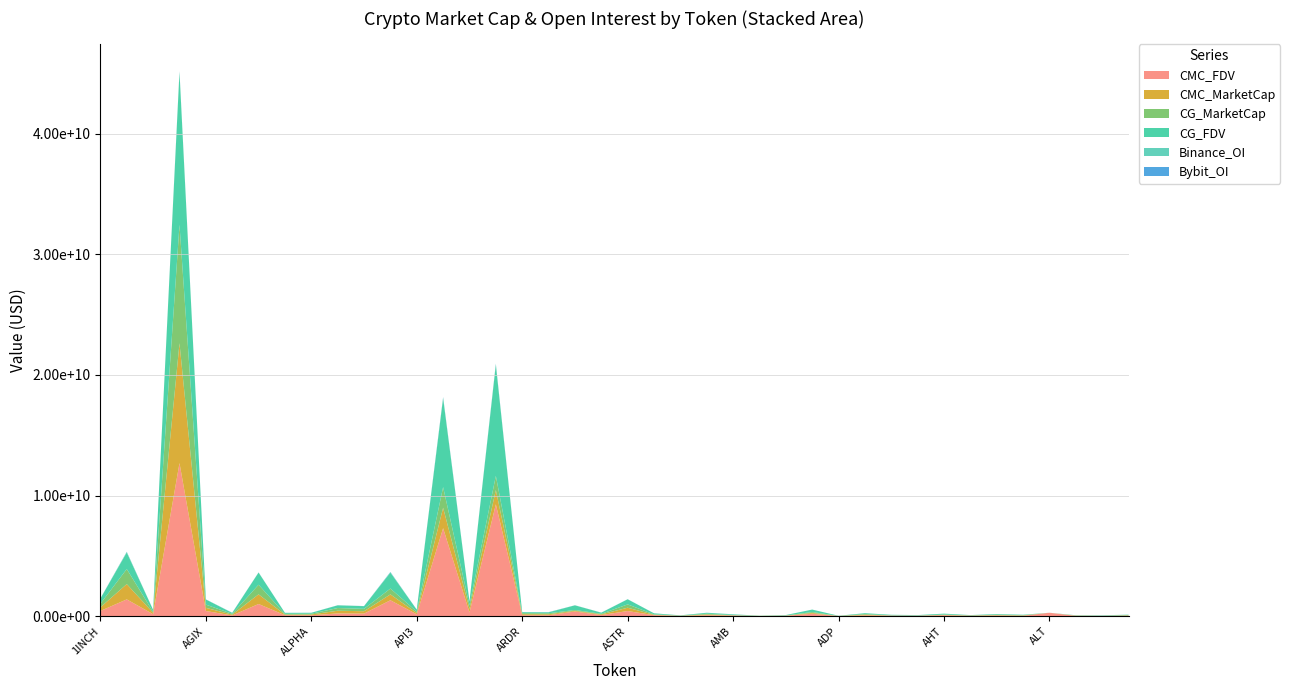

Reading right to left, what are all the values shown in this chart?

CMC_FDV: 32968710.6	36900992.0	27073598.8	284143771.7	33019770.8	54643173.2	30180130.3	74646094.2	40690692.9	48692803.7	65456022.7	15045476.2	201943626.6	36483094.5	10254906.4	54805443.2	76968890.2	24057311.8	81986630.9	424970309.0	92764005.5	389137137.9	79693538.5	82642440.5	9274573993.5	307143512.2	7297669775.5	155770937.7	1319447988.7	212817999.6	224807647.0	76968890.2	81018211.4	1009147884.2	63248055.1	427424209.7	12694953467.0	164081324.6	1391033218.5	433046651.2
CMC_MarketCap: 29277076.6	0.0	22389049.7	0.0	26441349.4	33140531.4	26570605.7	29652152.0	5921613.4	5735561.9	58255860.2	2828044.6	70917557.6	10812990.9	9239090.2	14719857.1	63268427.8	10268926.1	35540294.2	275343300.0	57647675.8	58370570.7	79693538.5	82642440.5	1182508184.2	304603458.7	1694201143.6	107417329.4	486340282.1	197356347.4	224807647.0	63268427.8	47995923.5	799790743.0	63248055.1	264948996.7	9939479886.3	113201278.4	1268537373.9	301278623.0
CG_MarketCap: 28998809.0	0.0	0.0	0.0	26354208.0	34152344.0	601876.0	30871928.0	4085995.0	11856091.0	58539934.0	2805550.0	71373866.0	10807233.0	9257191.0	23919058.0	63046085.0	10266626.0	35535331.0	275414632.0	45493762.0	65558597.0	79705976.0	81812616.0	1174171462.0	302703828.0	1710519463.0	119649816.0	485868090.0	196685426.0	224275359.0	63046085.0	65059381.0	798210761.0	70332585.0	264630270.0	9816367299.0	80543725.0	1248382413.0	299259743.0
CG_FDV: 32655355.0	37447326.0	27314887.0	0.0	32910949.0	53831113.0	30093779.0	75312086.0	39895115.0	48709051.0	65775207.0	14925802.0	203243007.0	36390740.0	10274997.0	53221137.0	76698400.0	24051923.0	81975182.0	425079386.0	92638849.0	384507900.0	79705976.0	81812616.0	9209187938.0	305228038.0	7367959941.0	155813137.0	1318166925.0	221520389.0	224275359.0	76698400.0	80573644.0	1007154308.0	72808058.0	426910030.0	12651846050.0	162922245.0	1368932001.0	430208765.0
Binance_OI: 0.0	0.0	0.0	0.0	0.0	0.0	0.0	0.0	0.0	0.0	0.0	0.0	0.0	0.0	0.0	8283017.0	4114299.0	0.0	3540135.0	4498527.0	8486656.0	6186660.0	10373992.0	0.0	67111968.0	4588820.0	62687100.0	4490388.0	38874648.0	5572922.0	4807943.0	4114299.0	3768423.0	11986092.0	12994340.0	8243312.0	45904575.0	4377202.0	52764341.0	8574569.0
Bybit_OI: 0.0	0.0	0.0	0.0	1390700.0	0.0	1787492.0	0.0	0.0	0.0	0.0	0.0	0.0	0.0	0.0	2661625.0	941397.0	0.0	295894.0	2170160.0	1114735.0	1886818.0	5994782.0	0.0	26444435.0	1470467.0	30575229.0	1362688.0	18077459.0	4376027.0	3132070.0	941397.0	971113.0	4657335.0	3964079.0	3000149.0	25636720.0	873627.0	8445328.0	2878650.0